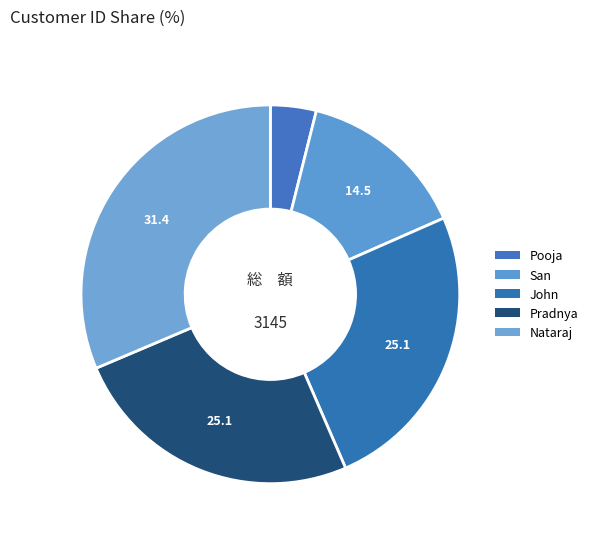

What is the change in value from Pooja to John?

+666